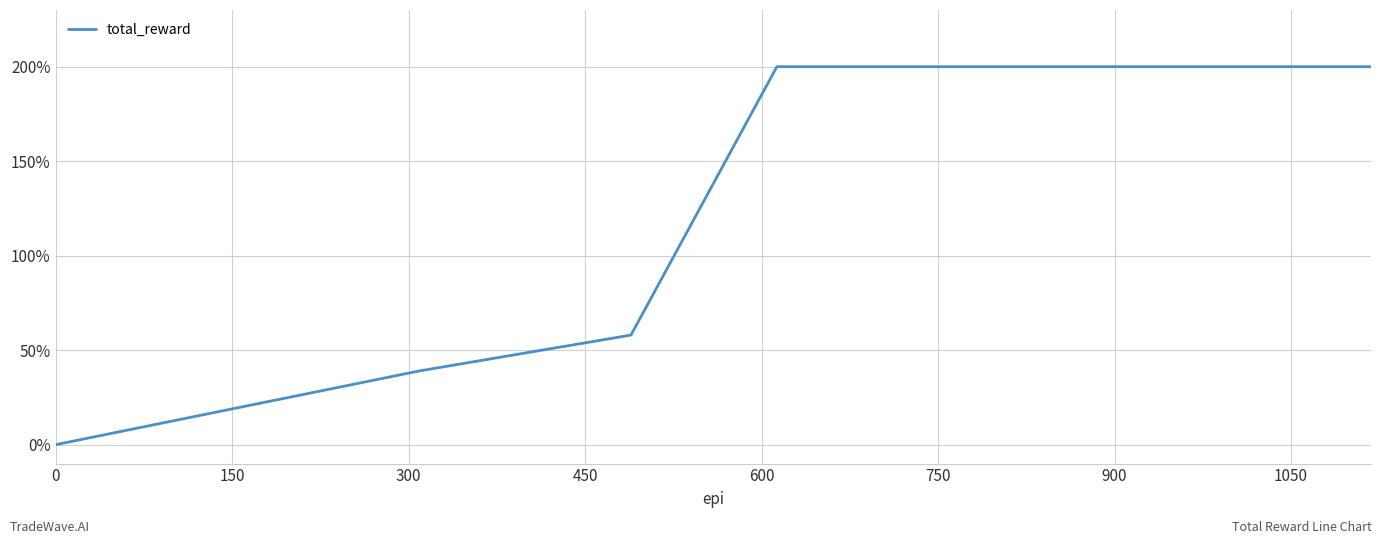

What is the difference between the maximum and minimum values?

200